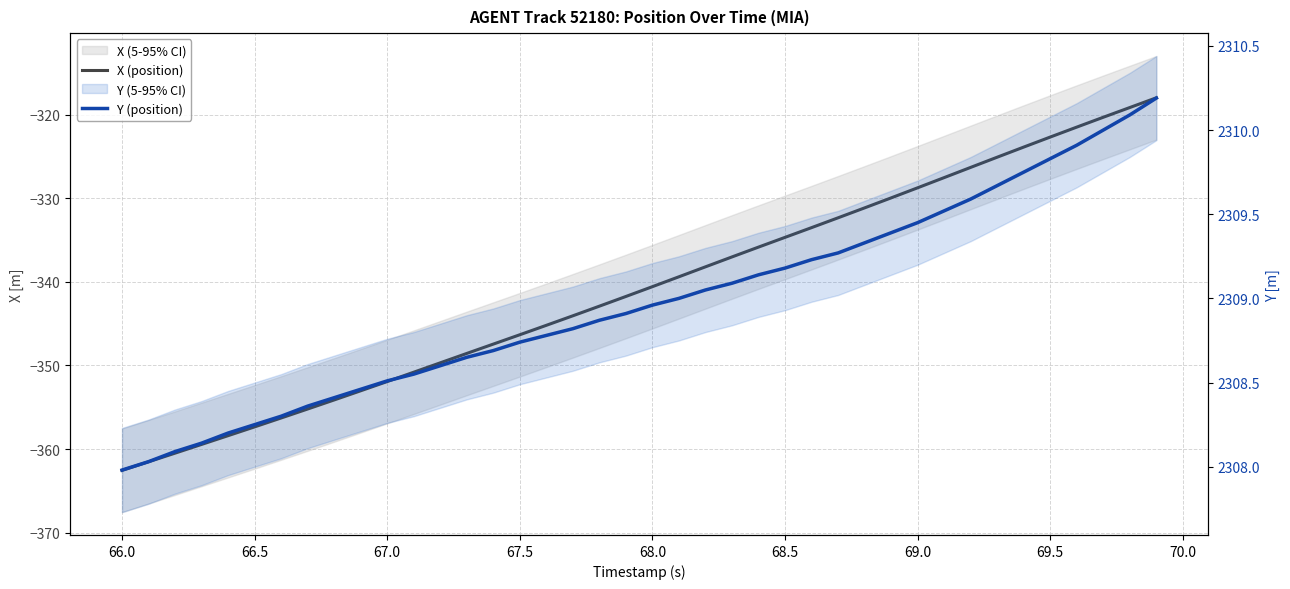

List the series in order of their peak value, lowest first.

X (position), Y (position)